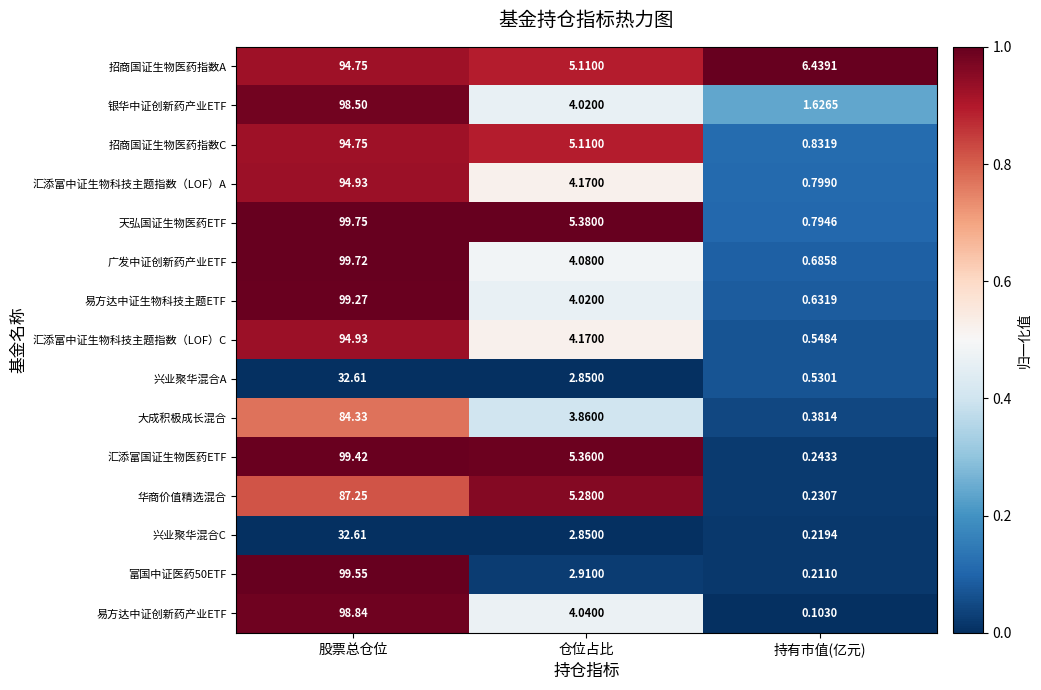

How many data points does each series have?

3